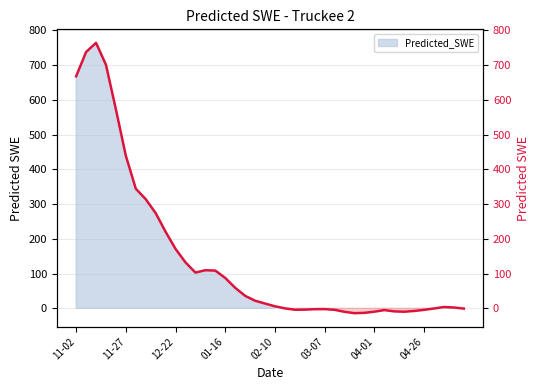

What is the average value?

144.6